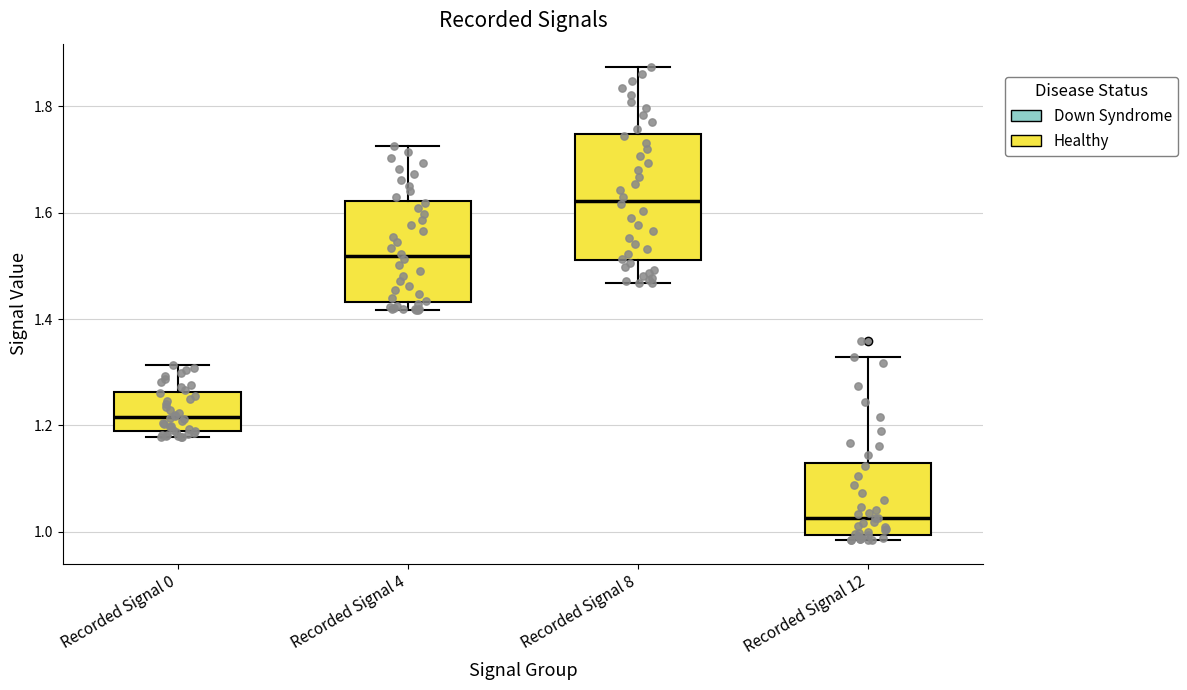

Reading left to right, read every box against the y-axis: the position of its median line, the range the box covers, and the ends of its whiskers. The values are not printed on the chart, so give them approximately, as read against the axis.

Recorded Signal 0: median 1.22, box 1.18 to 1.26, whiskers 1.18 (just below the box's lower edge) to 1.32
Recorded Signal 4: median 1.52, box 1.44 to 1.62, whiskers 1.42 to 1.72
Recorded Signal 8: median 1.62, box 1.52 to 1.74, whiskers 1.46 to 1.88
Recorded Signal 12: median 1.02, box 1.00 to 1.12, whiskers 0.98 to 1.32